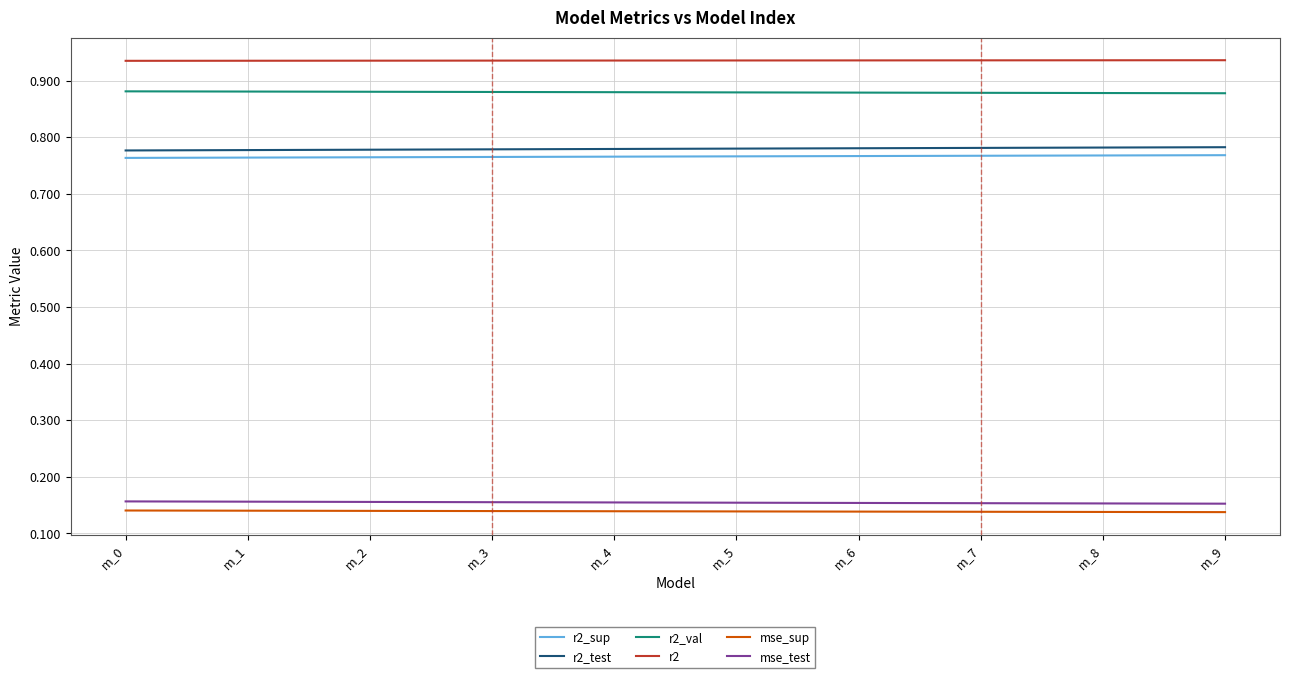

What is the total value across all series at m_4?

3.7